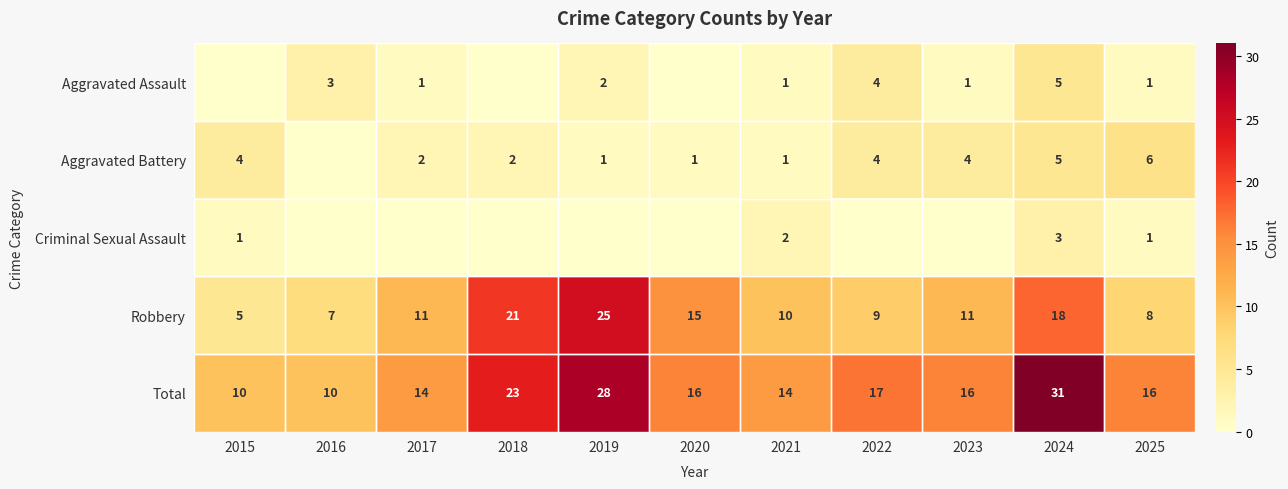

What is the sum of the Total values at 2020 and 2017?

30